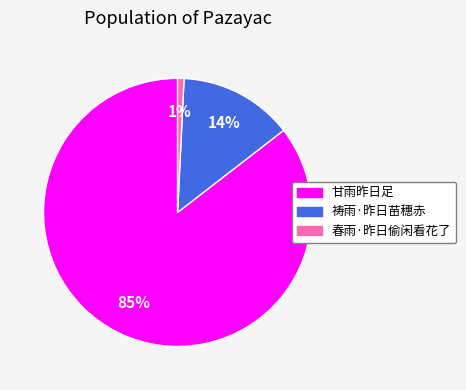

Count the number of slices in the pie.

3